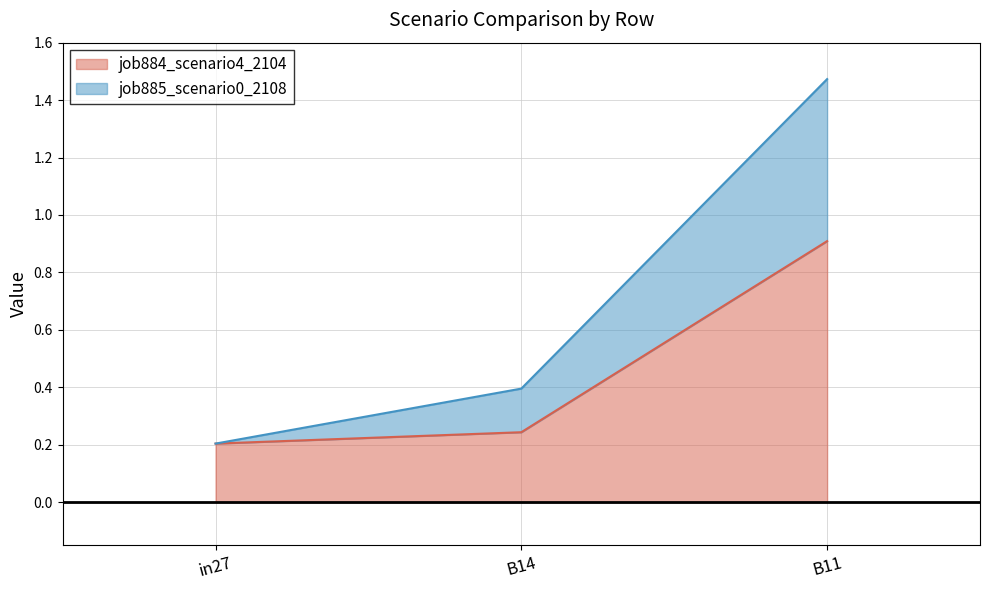

Between in27 and B14, which is larger?

B14